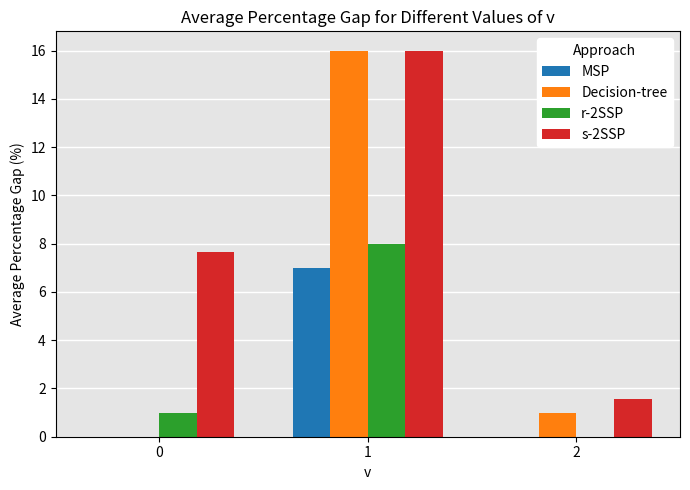

What is the total value across all series at 1?

47.0